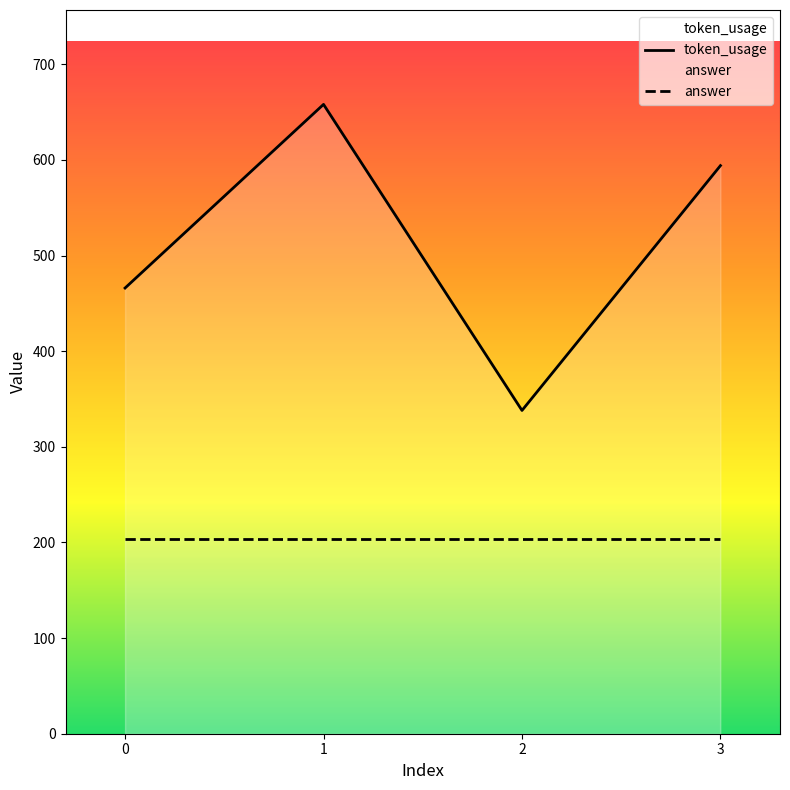

What is the minimum value shown in the chart?

204